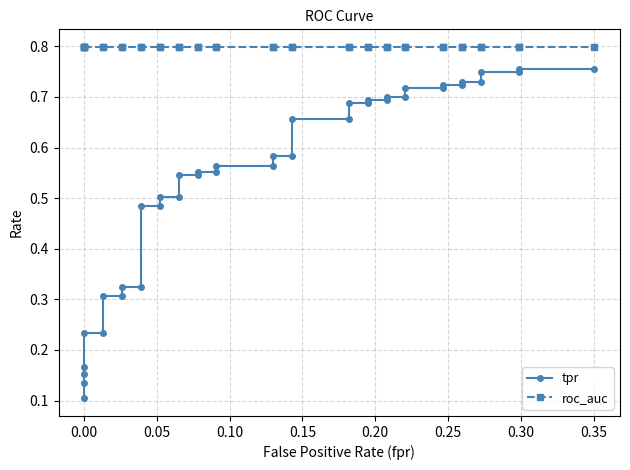

How many lines are shown in the chart?

2